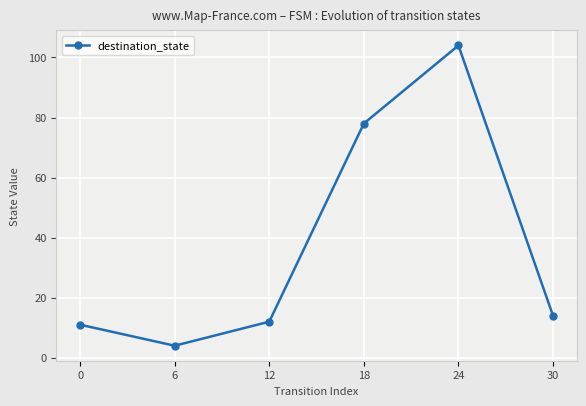

Is this an area chart (filled region under the line)?

No